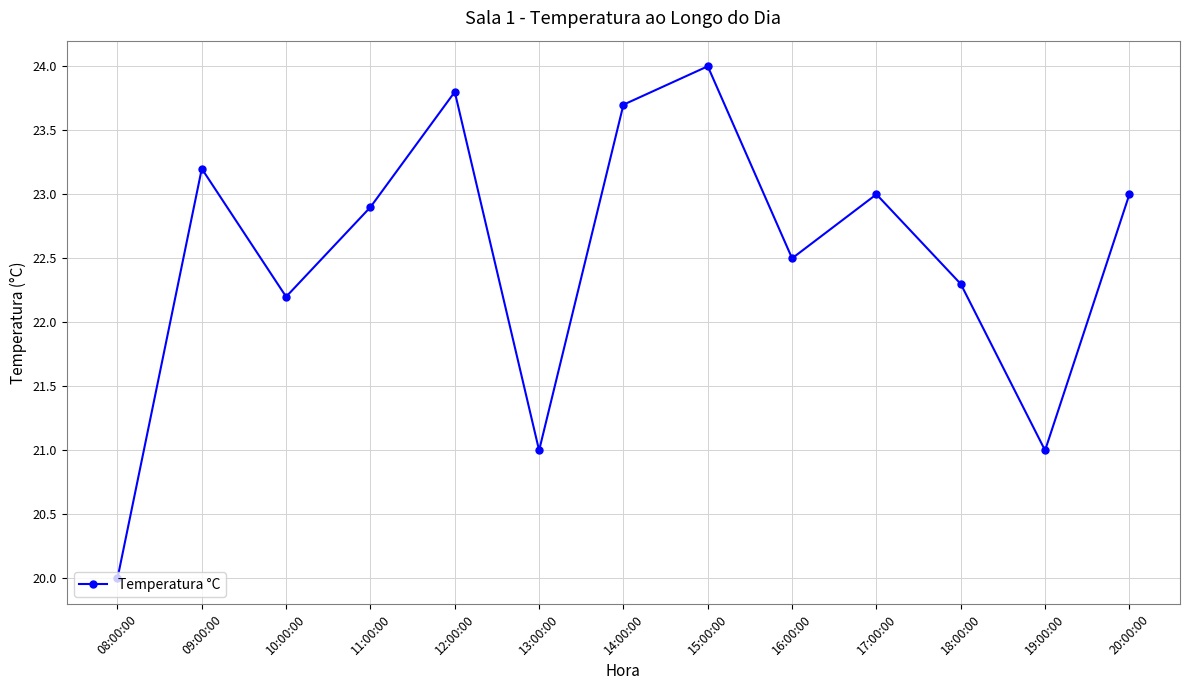

What is the smallest value displayed?

20.0